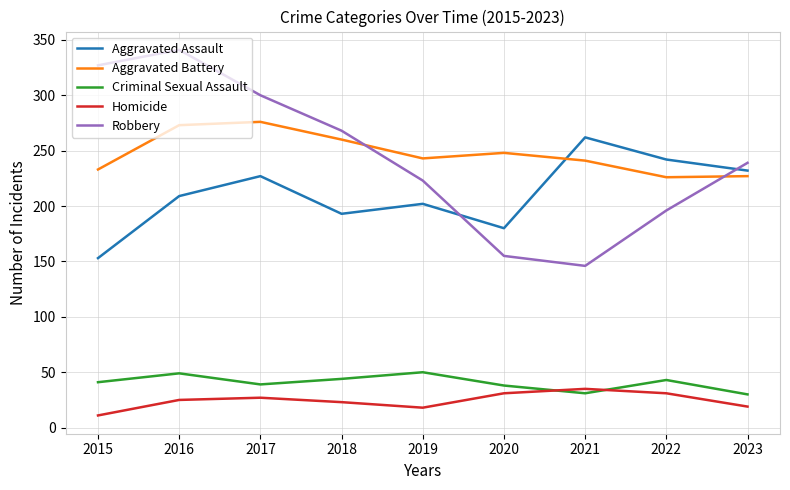

What is the highest value of the Aggravated Assault series?

262